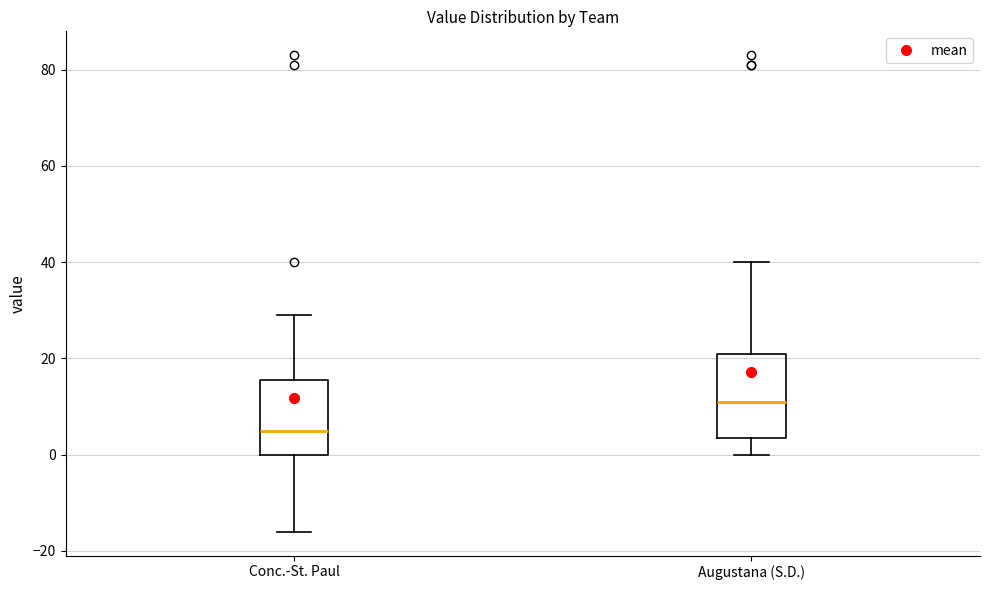

Reading left to right, read every box against the y-axis: the position of its median line, the range the box covers, and the ends of its whiskers. The values are not printed on the chart, so give them approximately, as read against the axis.

Conc.-St. Paul: median 6, box 0 to 16, whiskers -16 to 30
Augustana (S.D.): median 12, box 4 to 22, whiskers 0 to 40